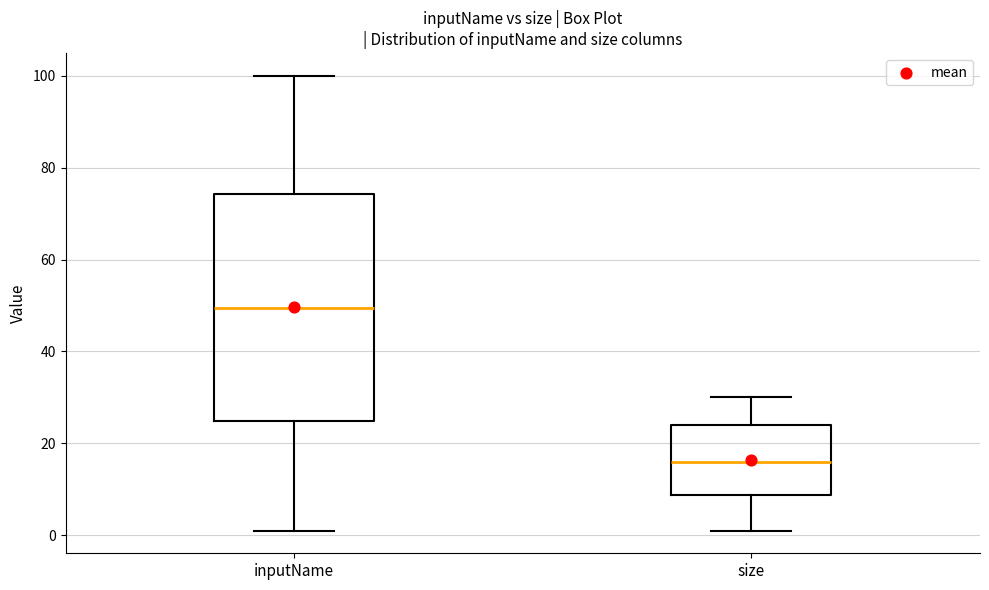

Comparing the boxes themselves (not the whiskers), which one is the tallest?

inputName